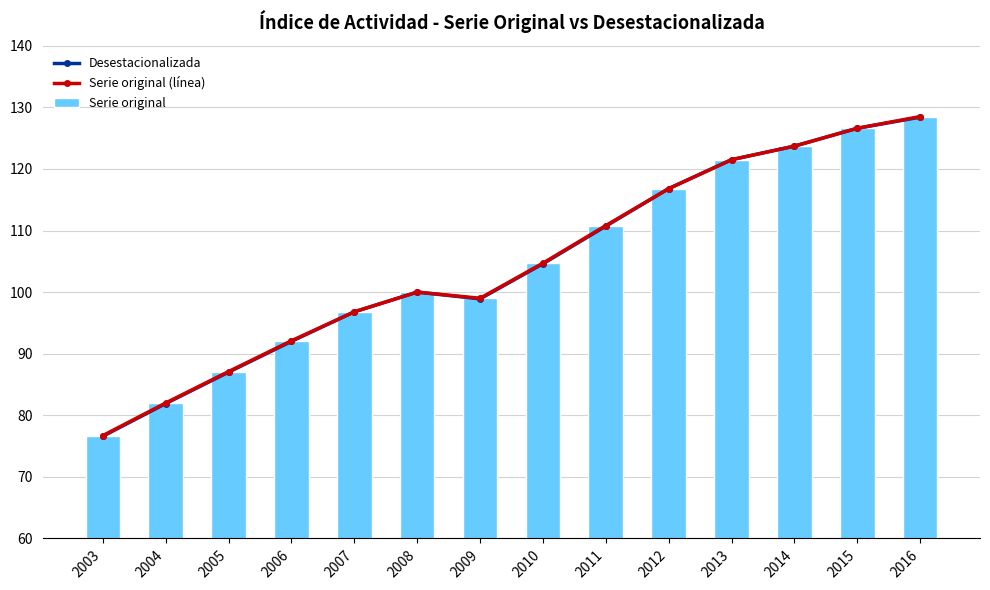

List the series in order of their peak value, lowest first.

Desestacionalizada, Serie original (línea), Serie original